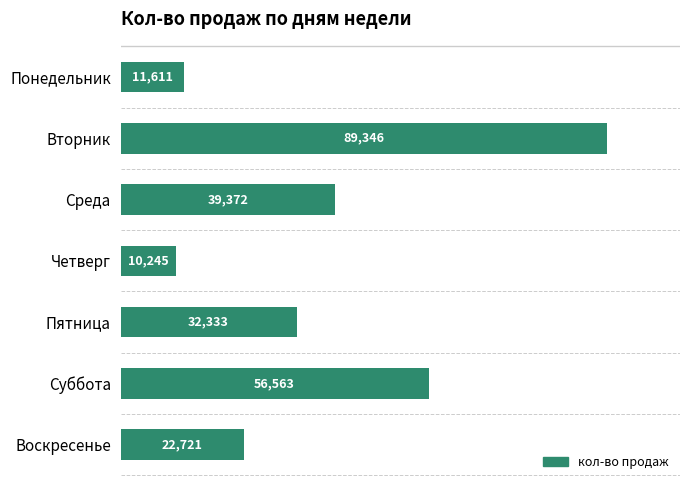

Where is the data nearest to the value 49795?

Суббота